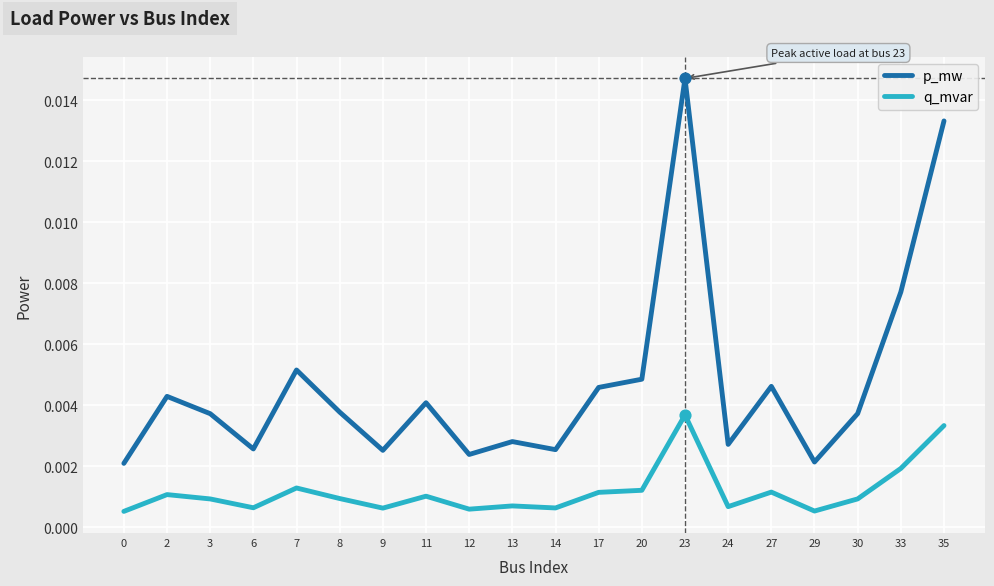

Which series has the widest spread of values?

p_mw